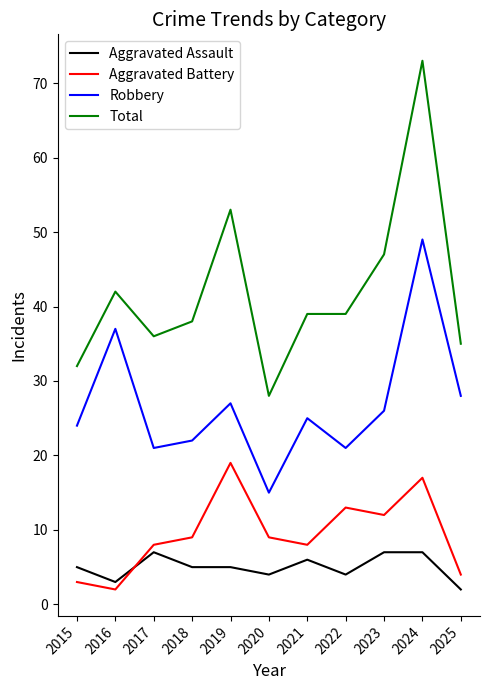

Which series has the largest range (max minus min)?

Total